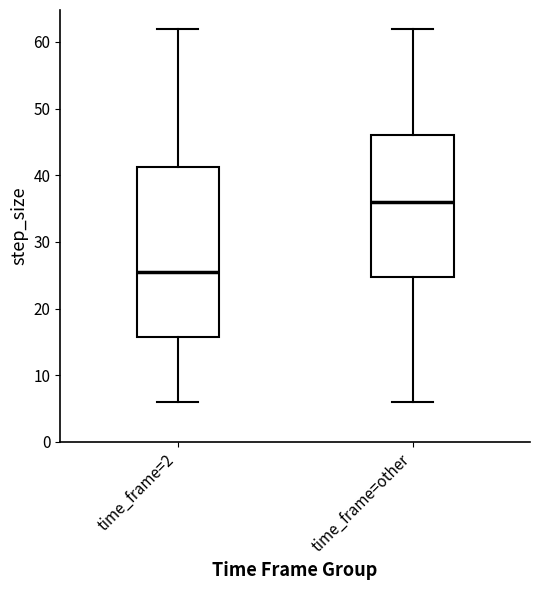

Which box is the tallest, from its lower edge to its upper edge?

time_frame=2